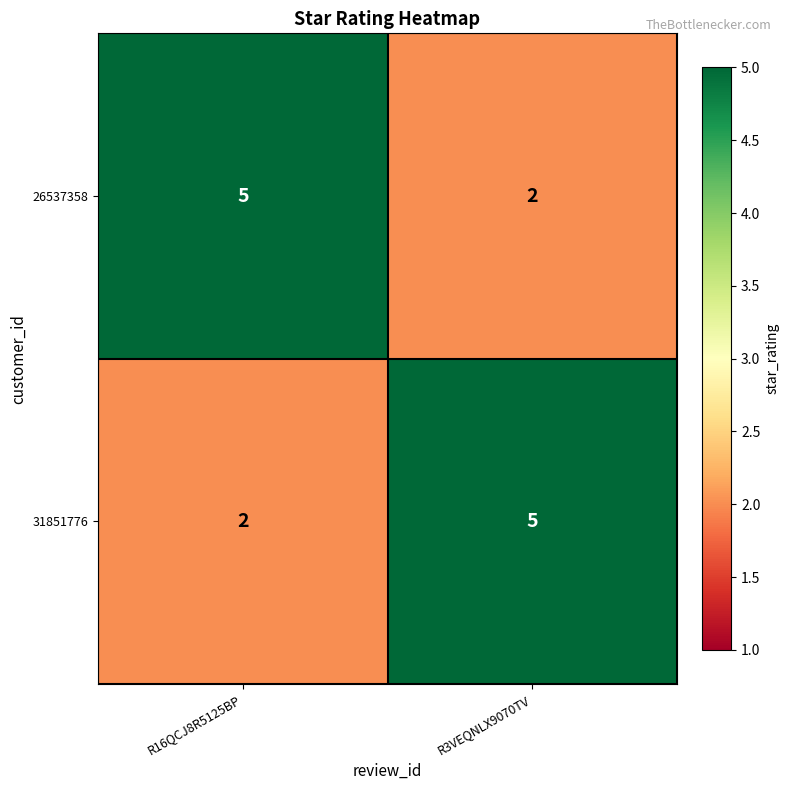

How many distinct data groups are displayed?

2